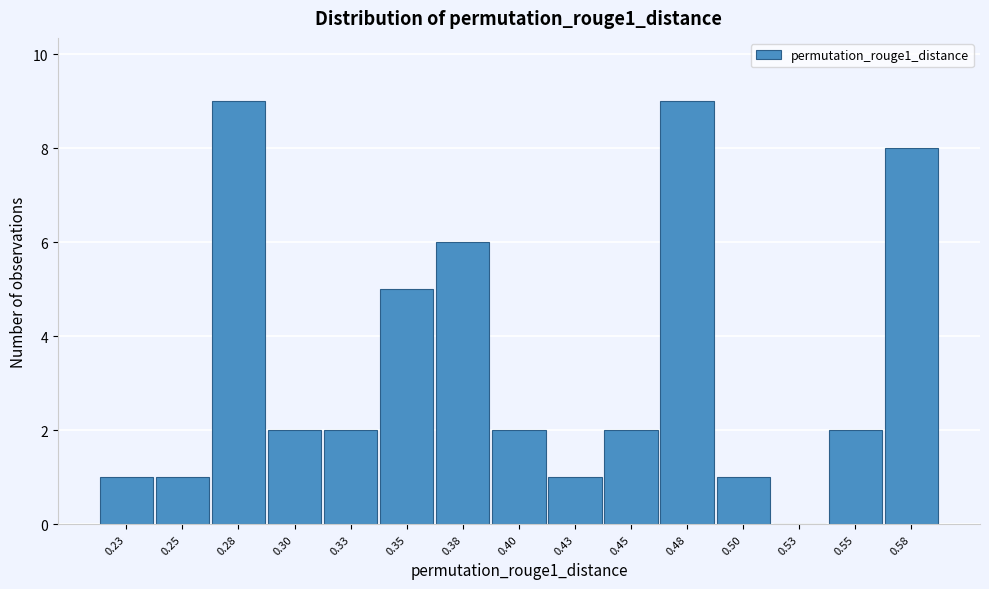

Reading right to left, list all the values displayed in this chart.

0.58=8	0.55=2	0.53=0	0.50=1	0.48=9	0.45=2	0.43=1	0.40=2	0.38=6	0.35=5	0.33=2	0.30=2	0.28=9	0.25=1	0.23=1